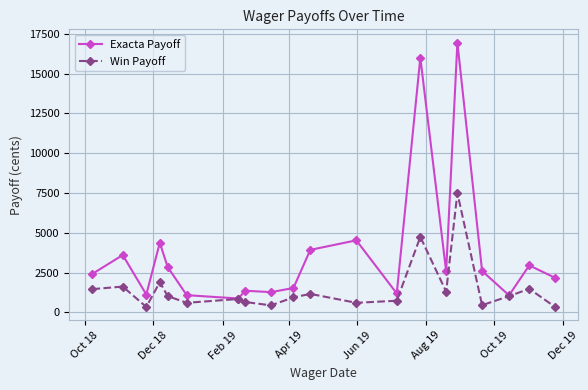

Which series has the widest spread of values?

Exacta Payoff